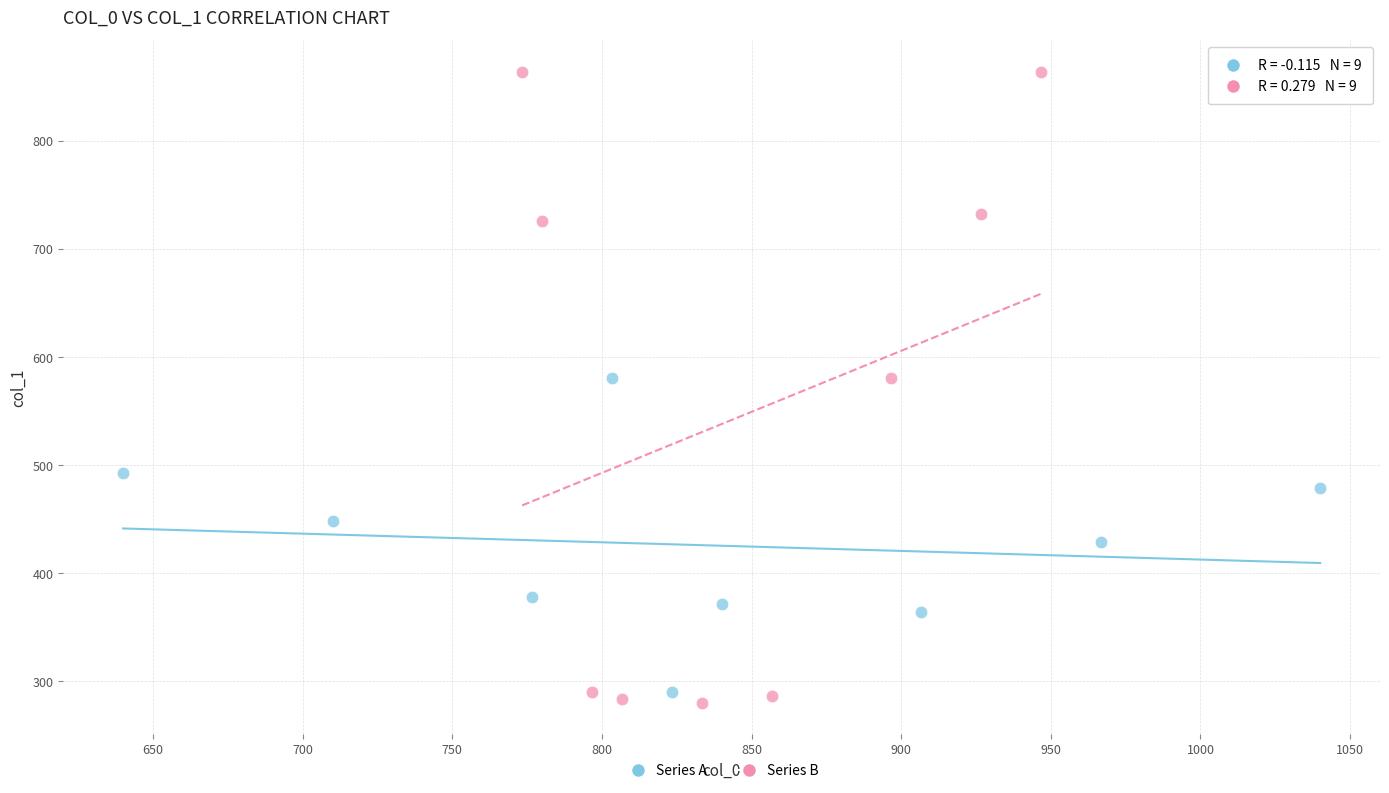

Which series has the largest Y range (max minus min)?

Series B